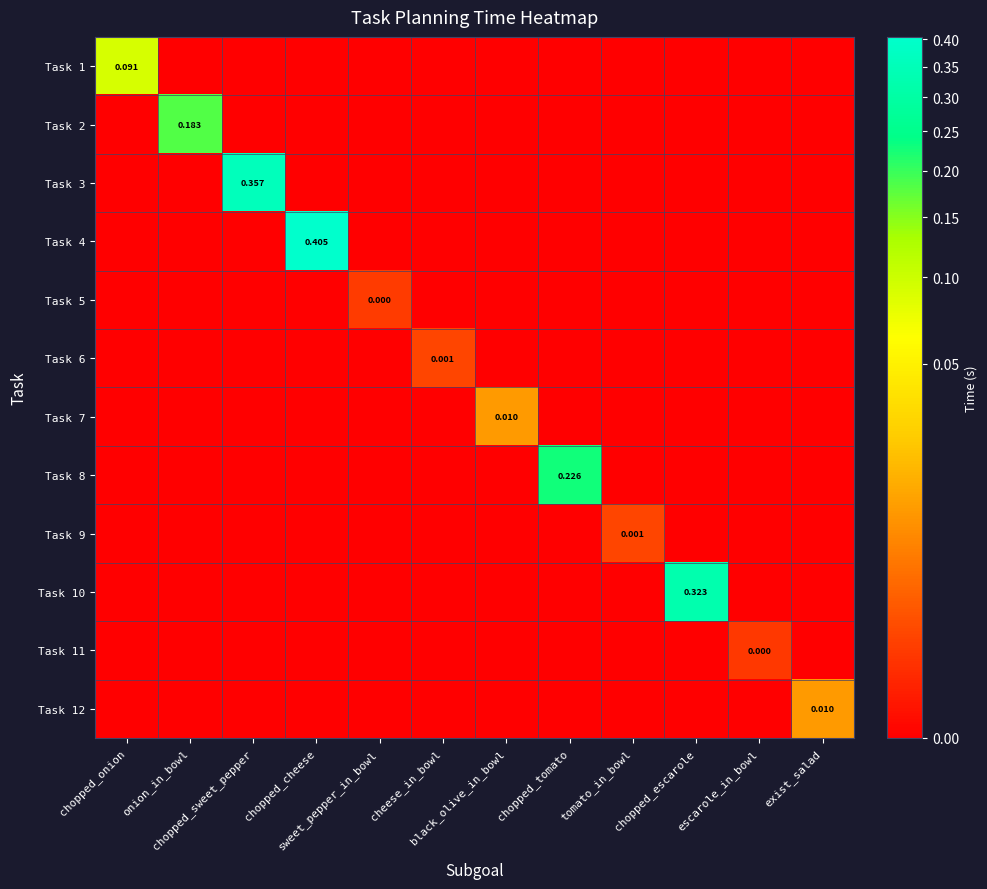

How many series are shown in this chart?

12